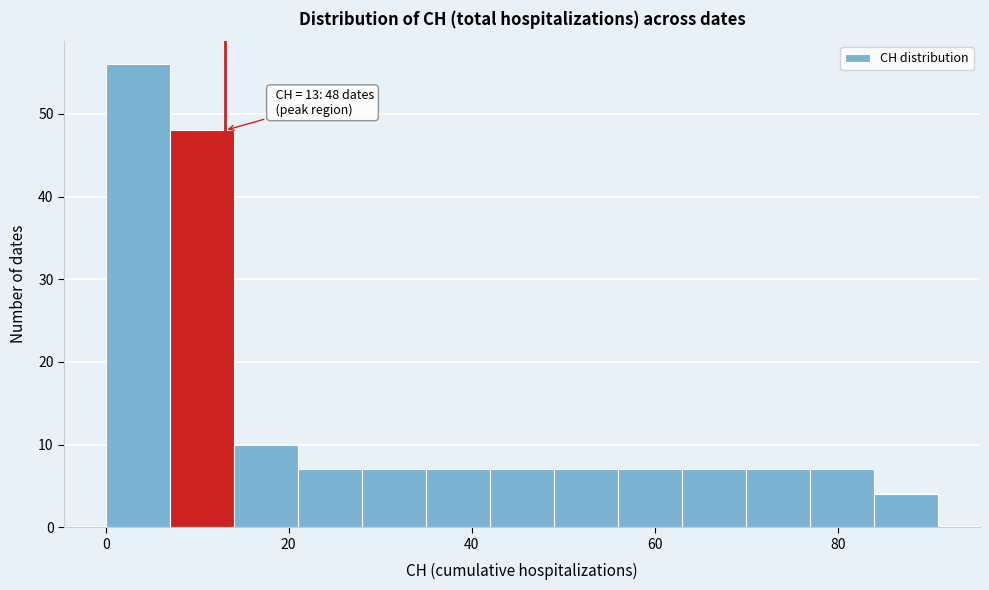

Around what value on the x-axis is the tallest bar? Give the approximate position of its centre, as read against the axis.

4